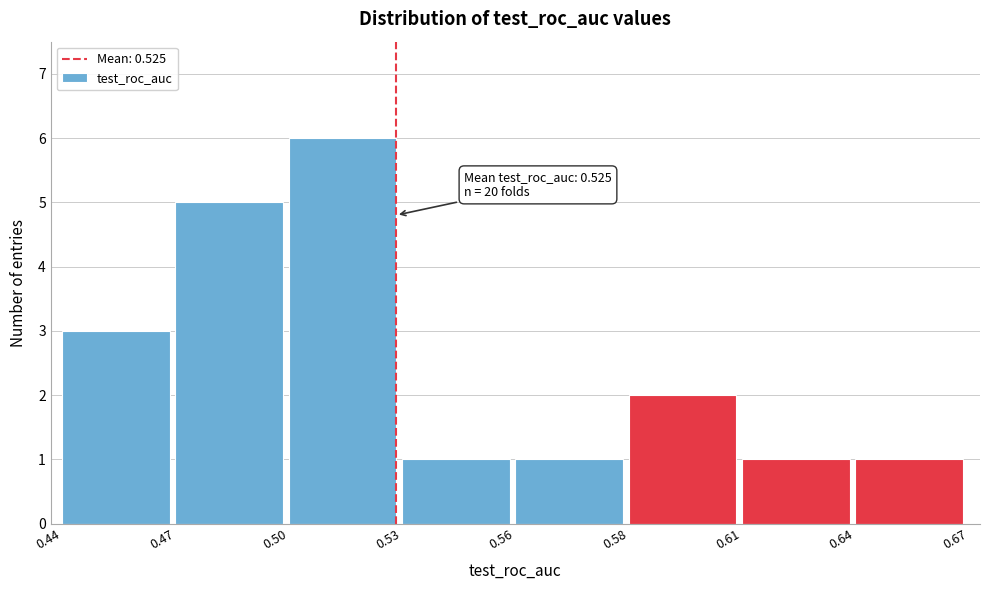

Reading left to right, what are all the values shown in this chart?

3	5	6	1	1	2	1	1